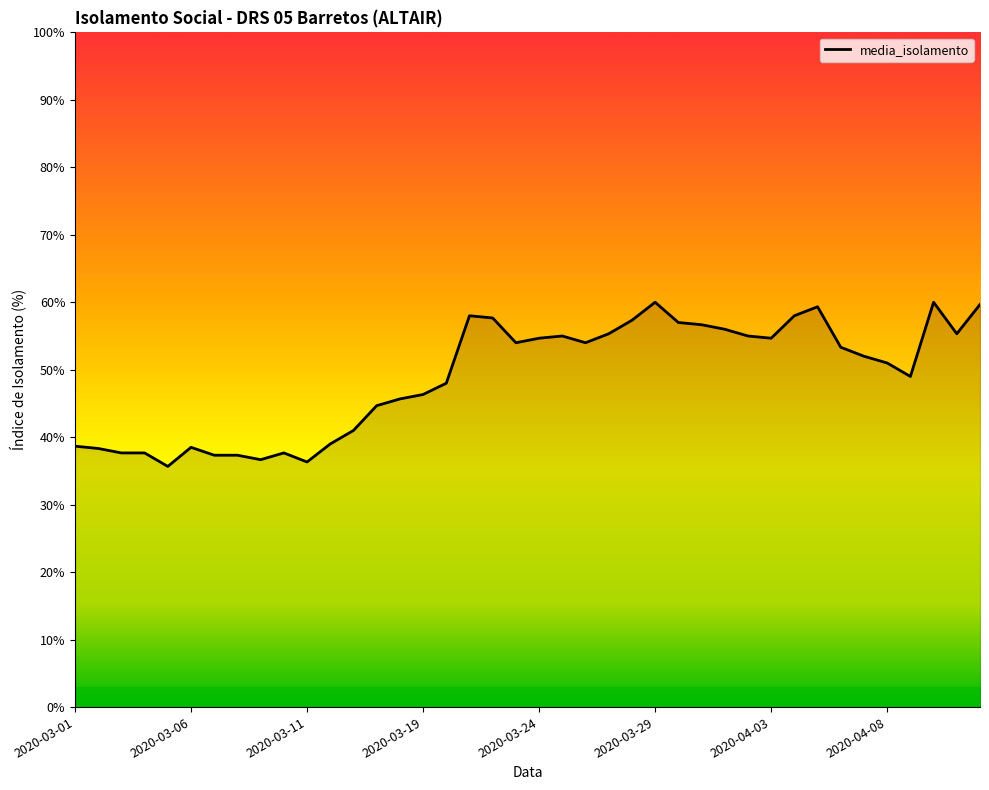

What is the greatest value displayed?

60.0